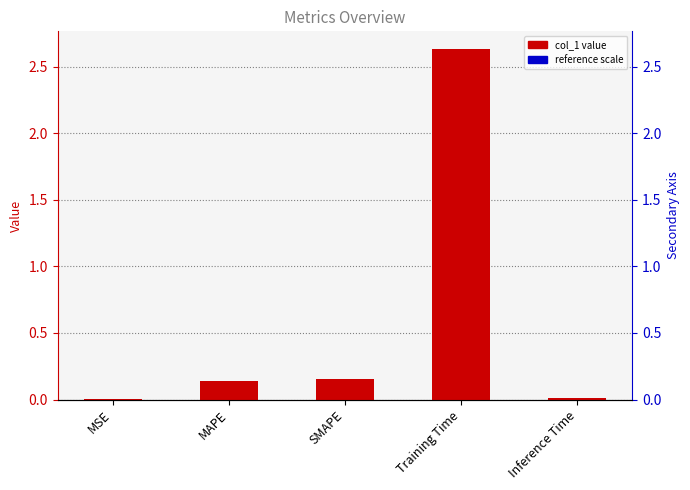

List the labels in order of value, largest first.

Training Time, SMAPE, MAPE, Inference Time, MSE